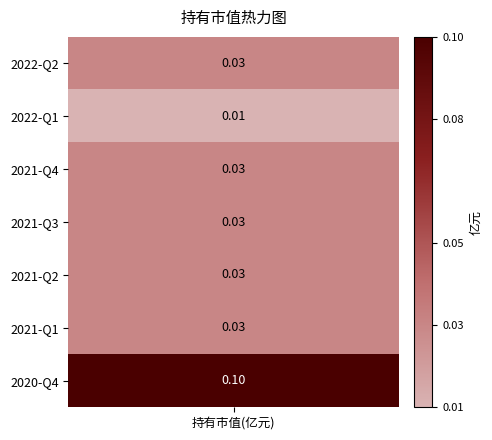

List the labels in order of value, largest first.

2020-Q4, 2022-Q2, 2021-Q4, 2021-Q3, 2021-Q2, 2021-Q1, 2022-Q1